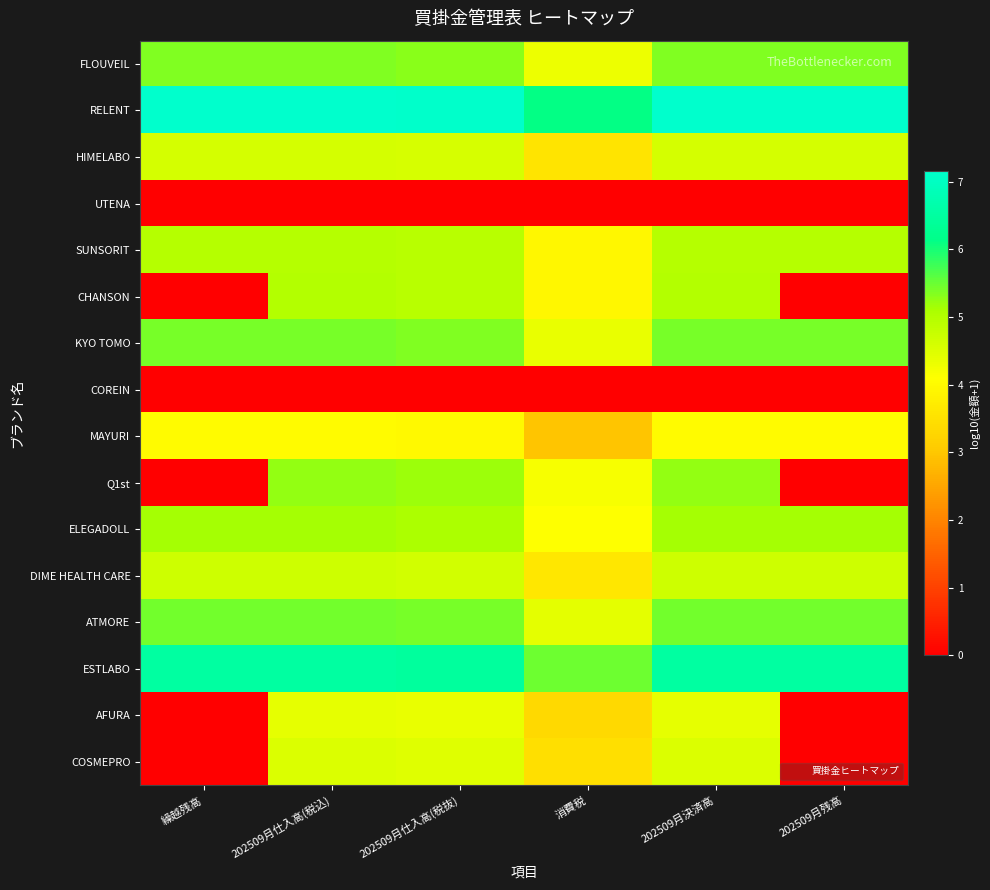

At which category is the sum across all series the highest?

202509月仕入高(税込)